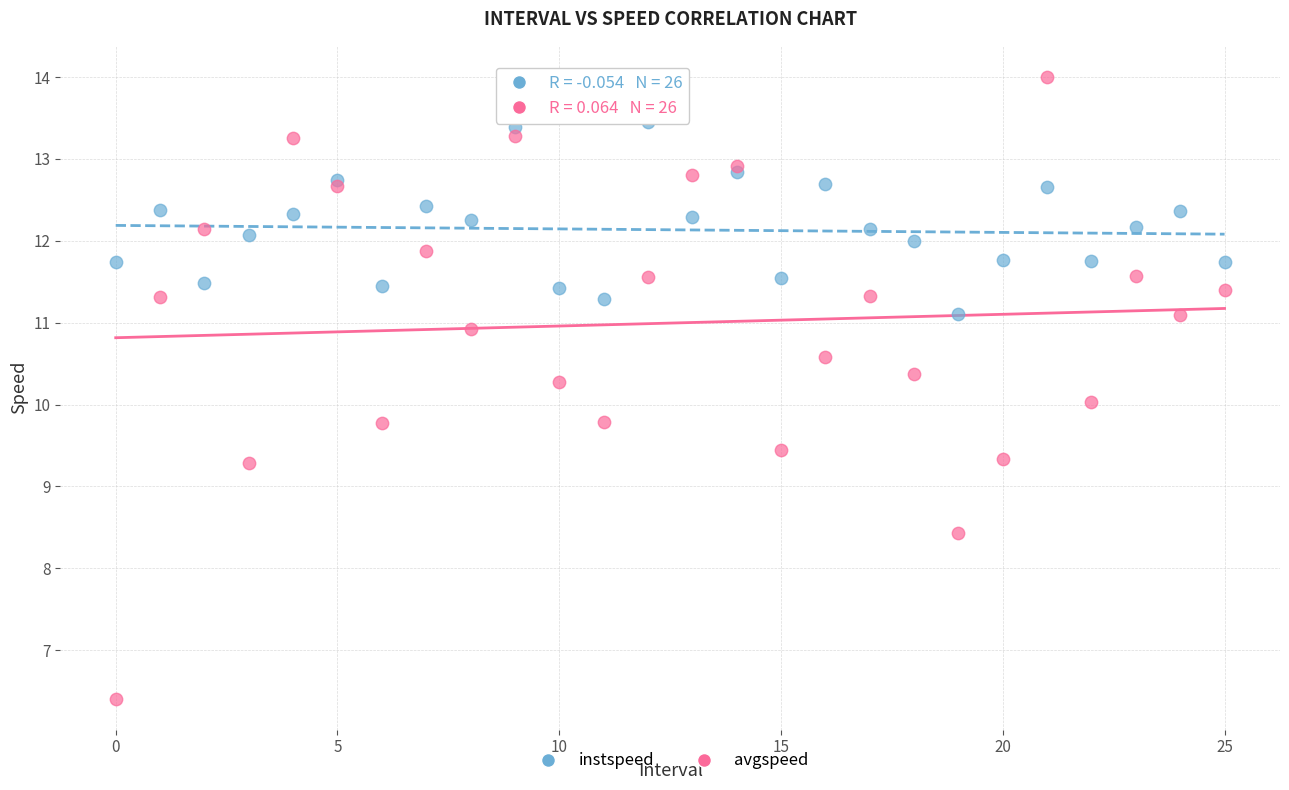

Which series contains the highest Y value?

avgspeed